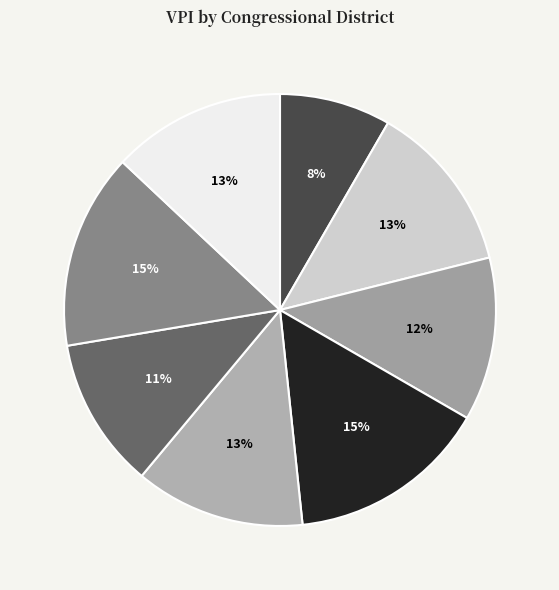

Is there a majority slice in this chart?

No